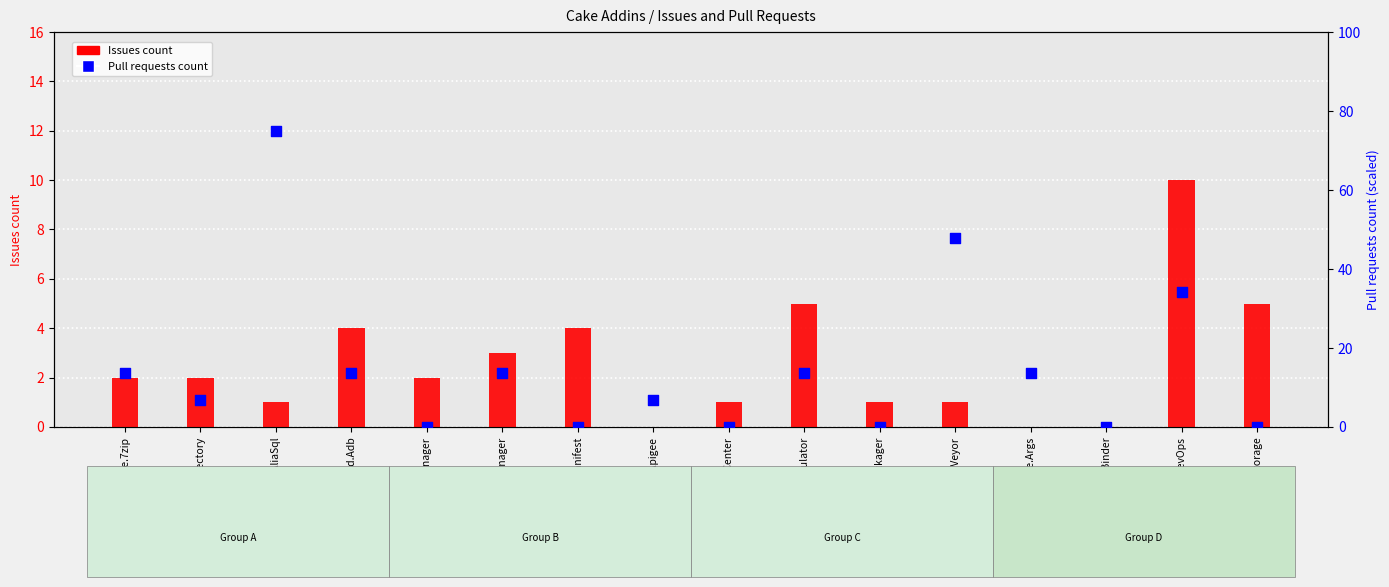

Which series contains the highest Y value?

Pull requests count